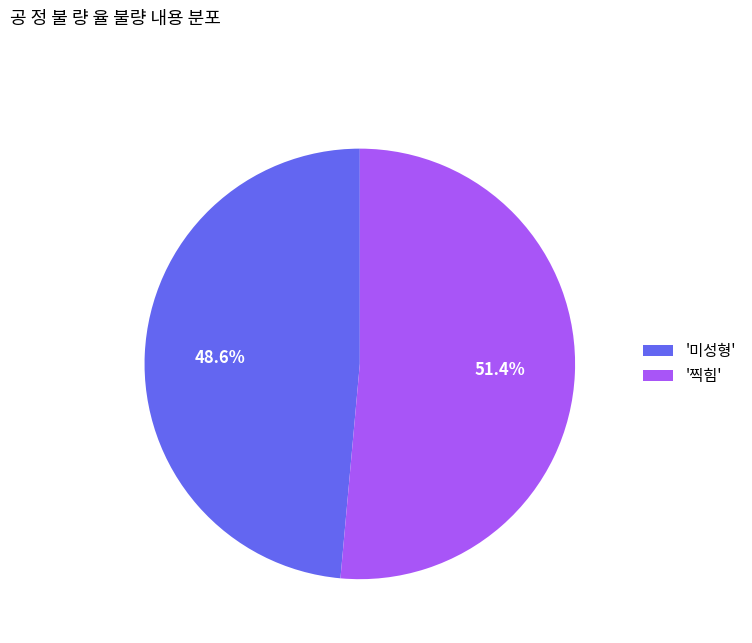

Which has a higher value, '미성형' or '찍힘'?

'찍힘'